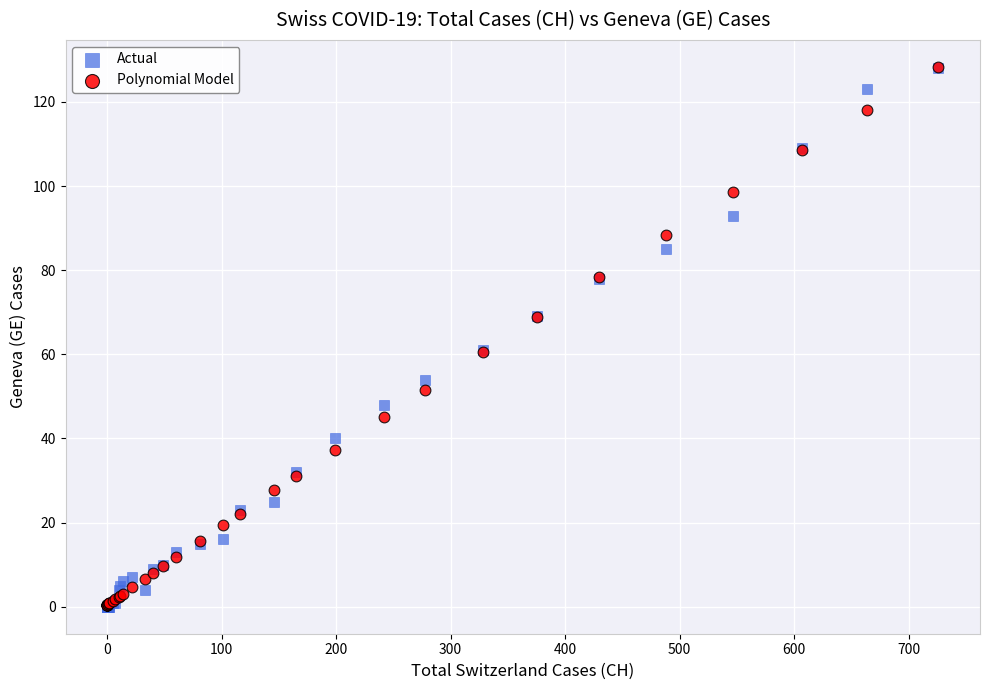

What are all the series names shown in the legend?

Actual, Polynomial Model